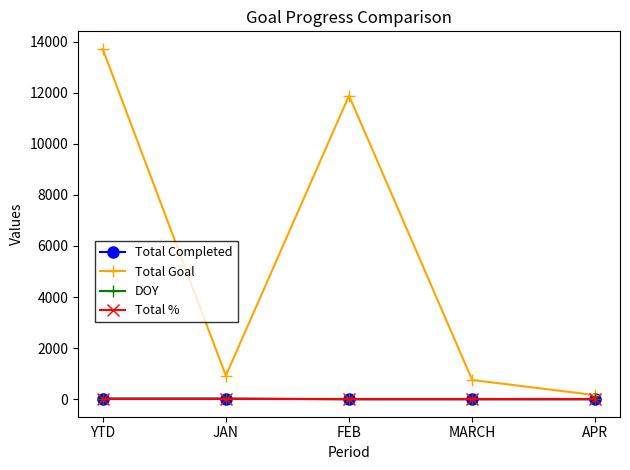

Which label corresponds to the largest value in the chart?

YTD